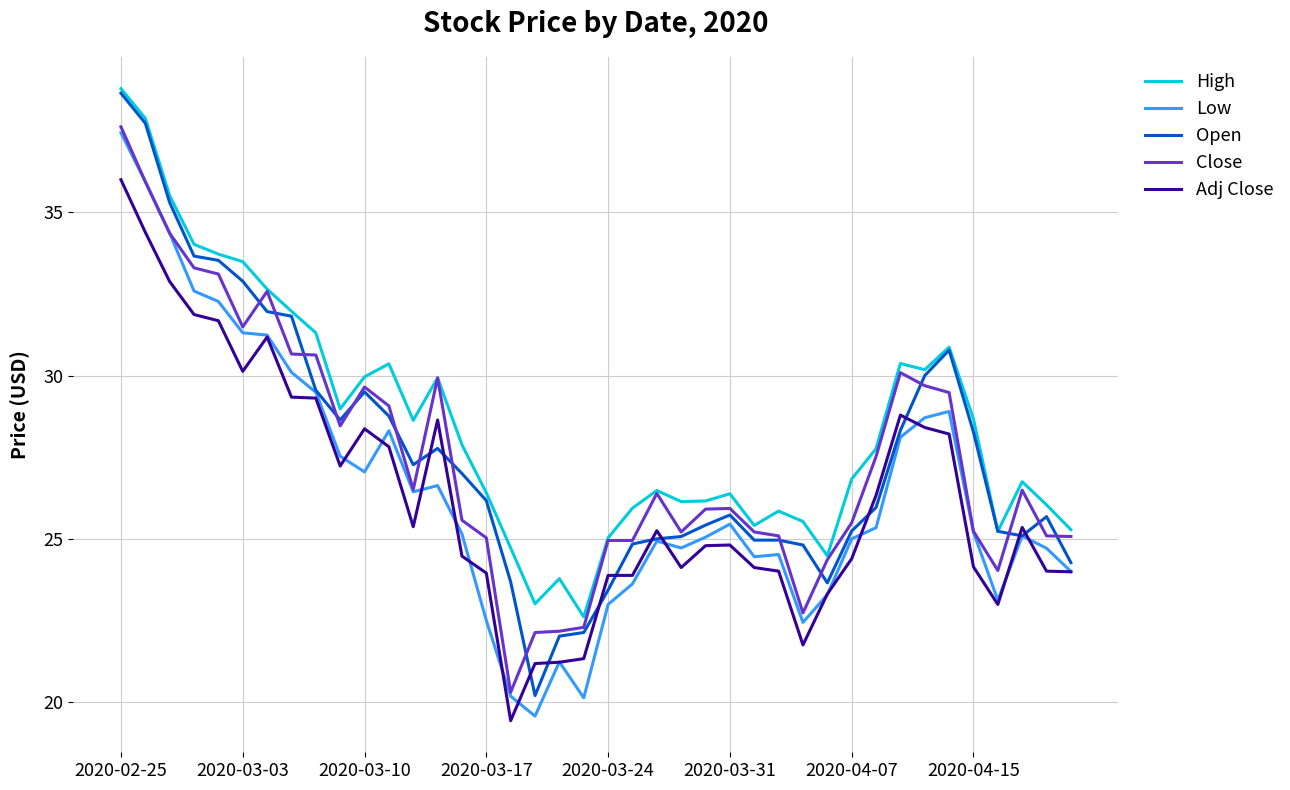

What is the maximum value for High?

38.8